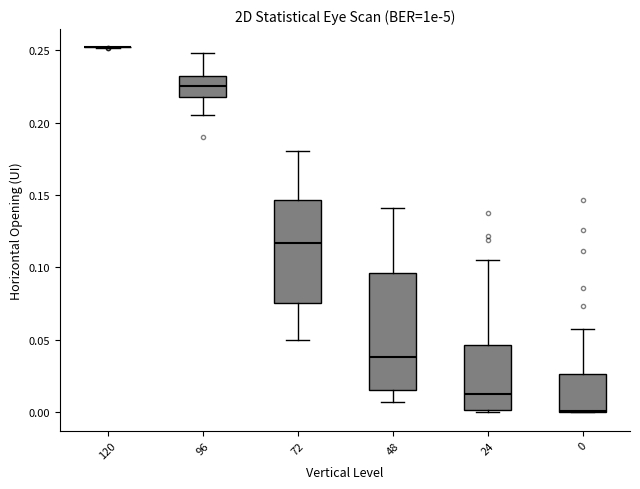

Which box is the tallest, from its lower edge to its upper edge?

48